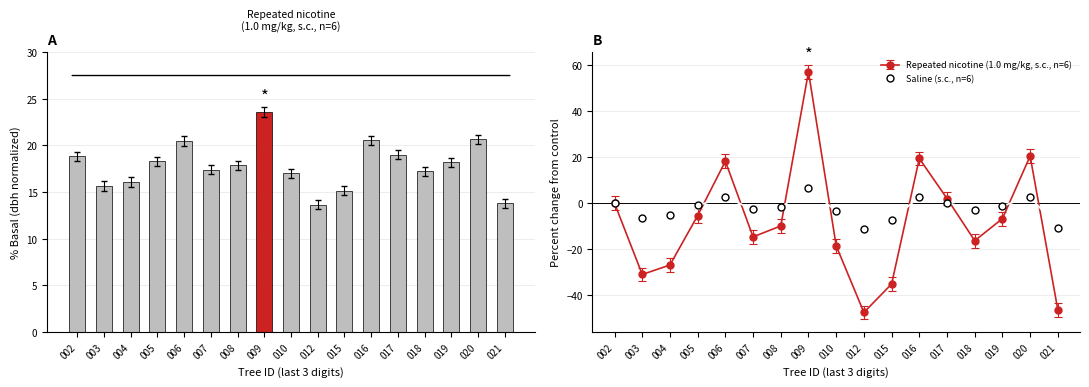

True or false: Saline (s.c., n=6) has a value of 0.3 at 017.

True